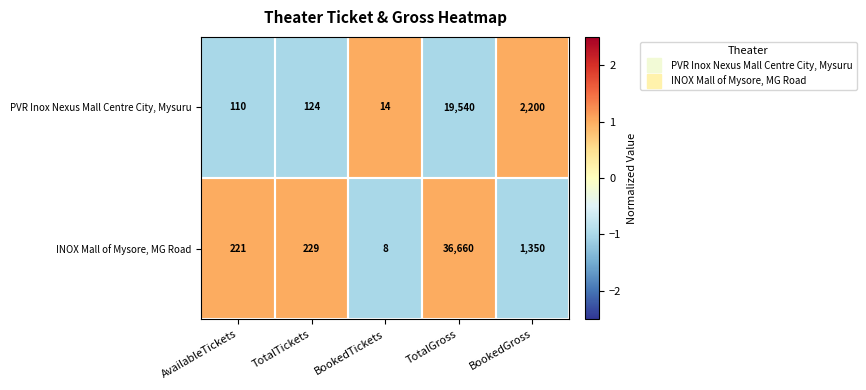

Between AvailableTickets and TotalGross, which series saw the biggest shift?

INOX Mall of Mysore, MG Road